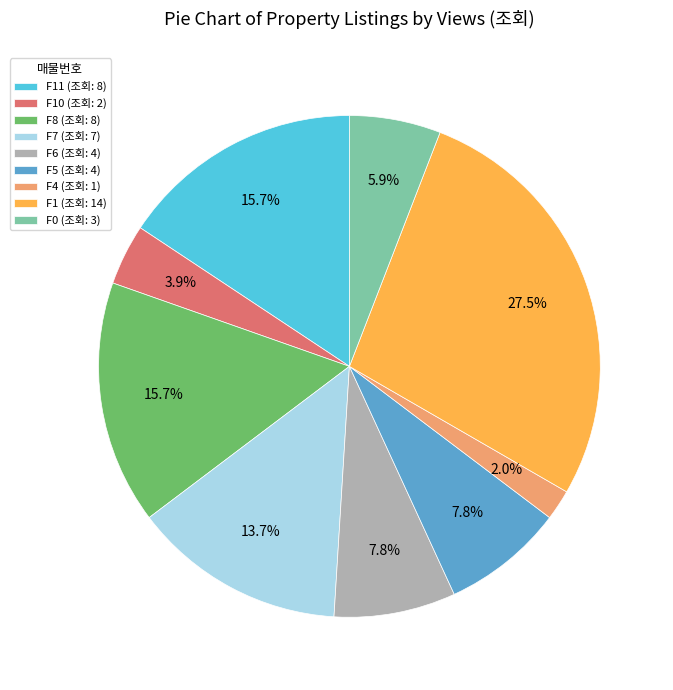

How much of the chart is everything except F7 (조회: 7)?

86.3%